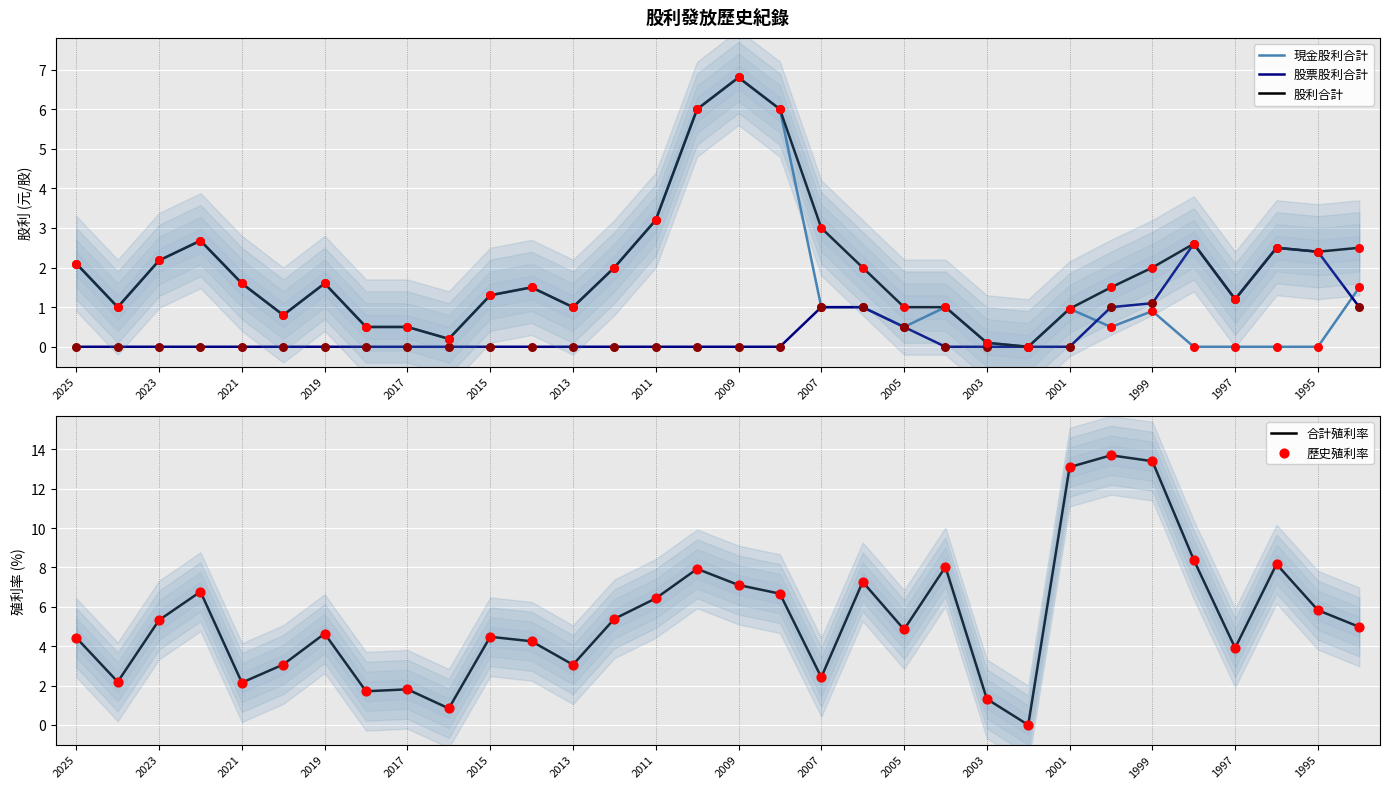

True or false: 現金股利合計 has a value of 0.5 at 1999.

False